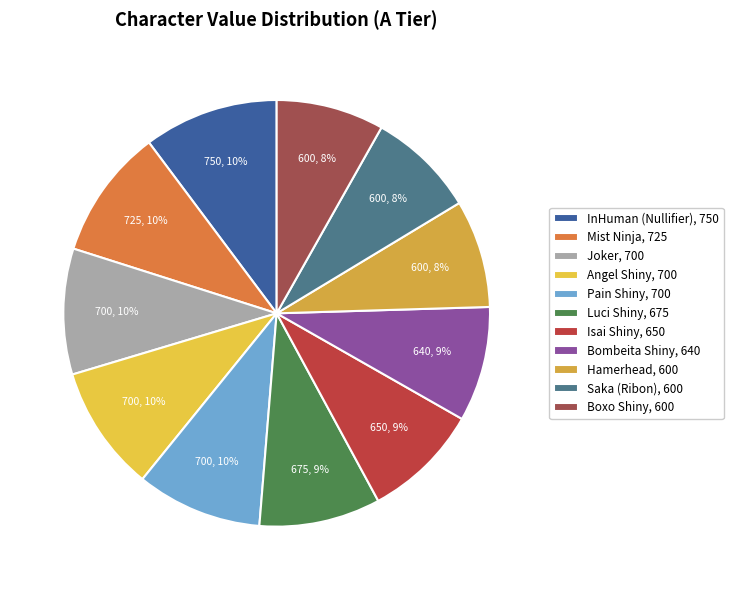

What percentage is NOT represented by Joker?

90.5%